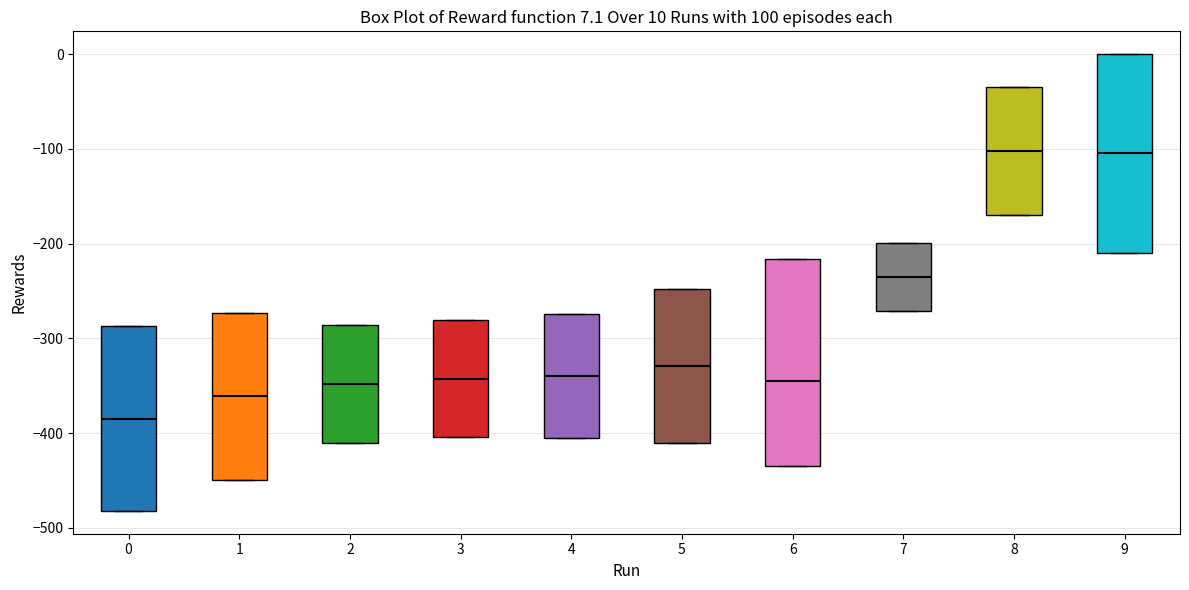

Which box has the lowest median line?

0